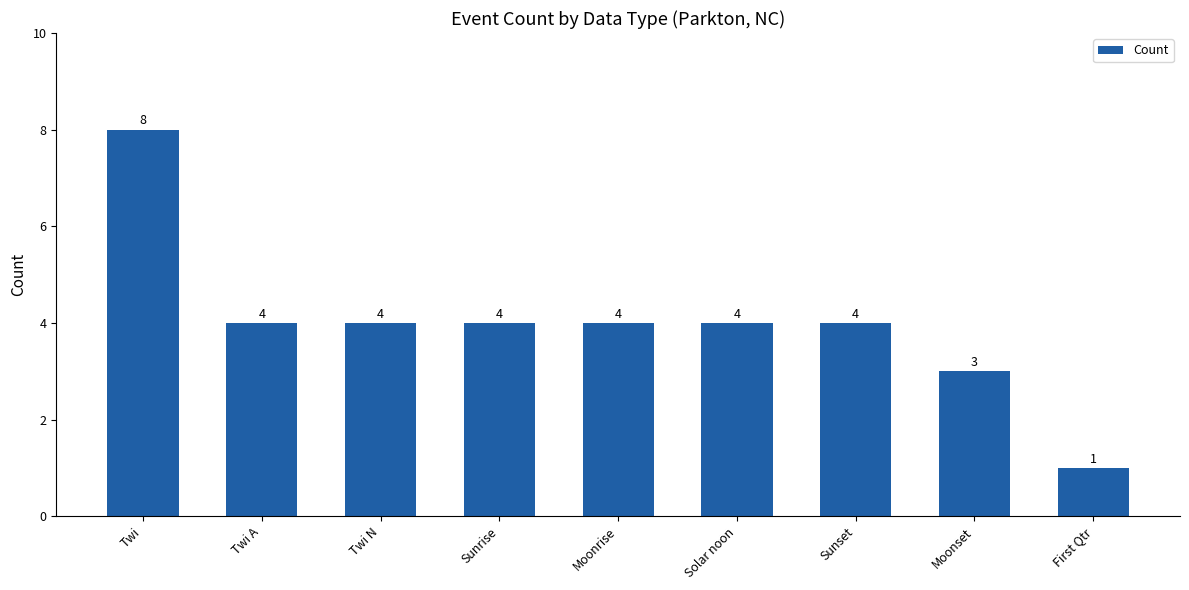

At which label does the data first exceed 4?

Twi